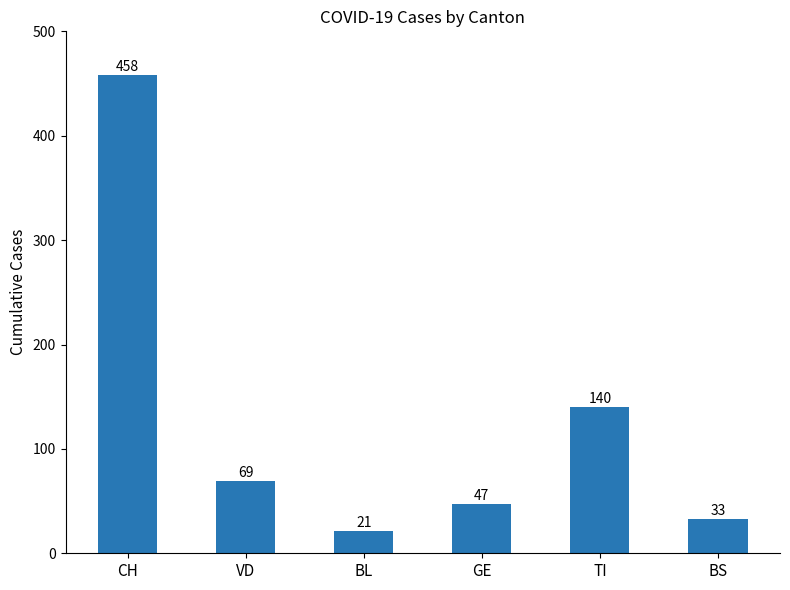

What is the label of the 1st bar from the left?

CH